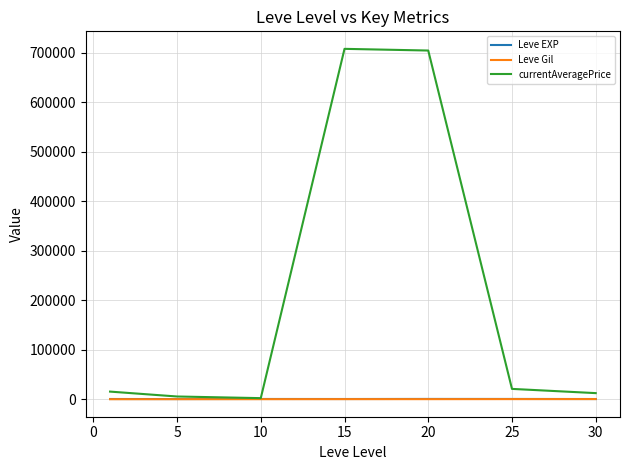

Which series has the largest range (max minus min)?

currentAveragePrice